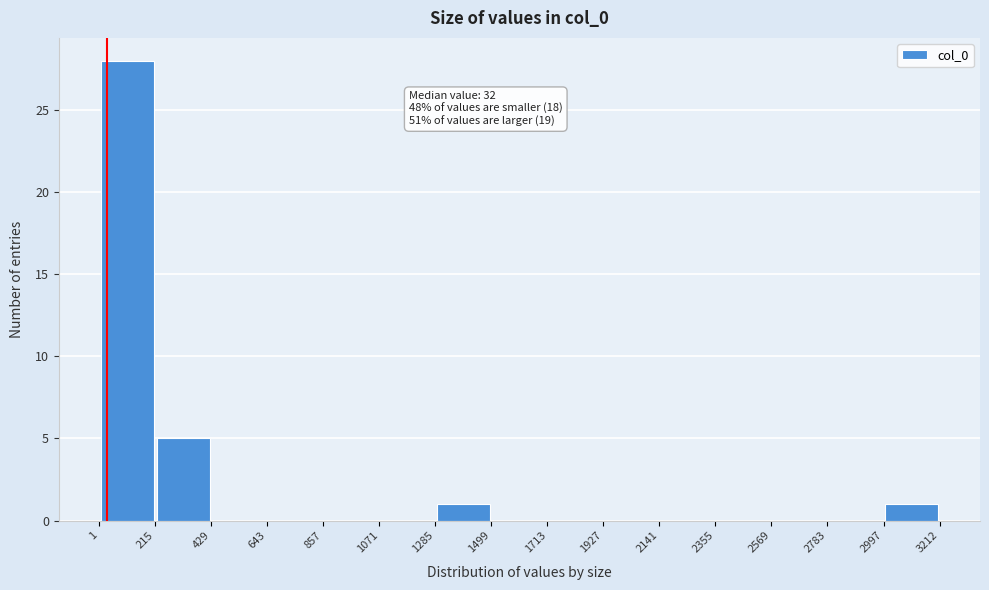

Which range on the x-axis has the tallest bar?

1 to 215